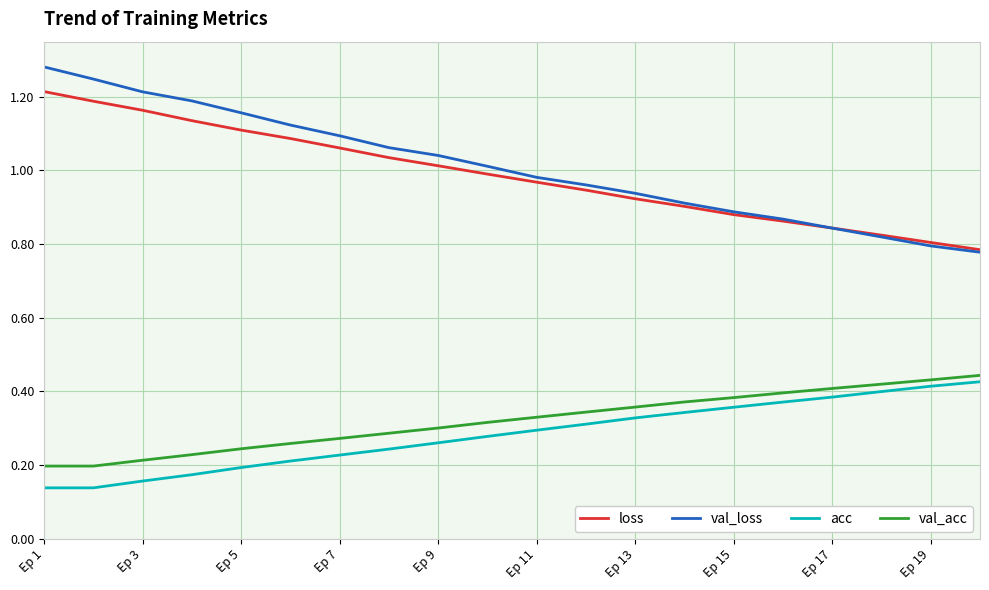

True or false: loss and acc cross at least once.

False